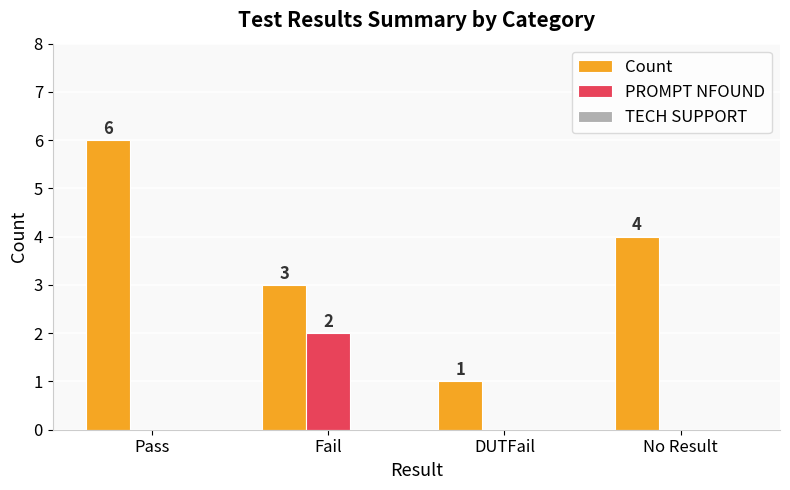

Is the value of PROMPT NFOUND at Pass greater than the value of Count at Fail?

No